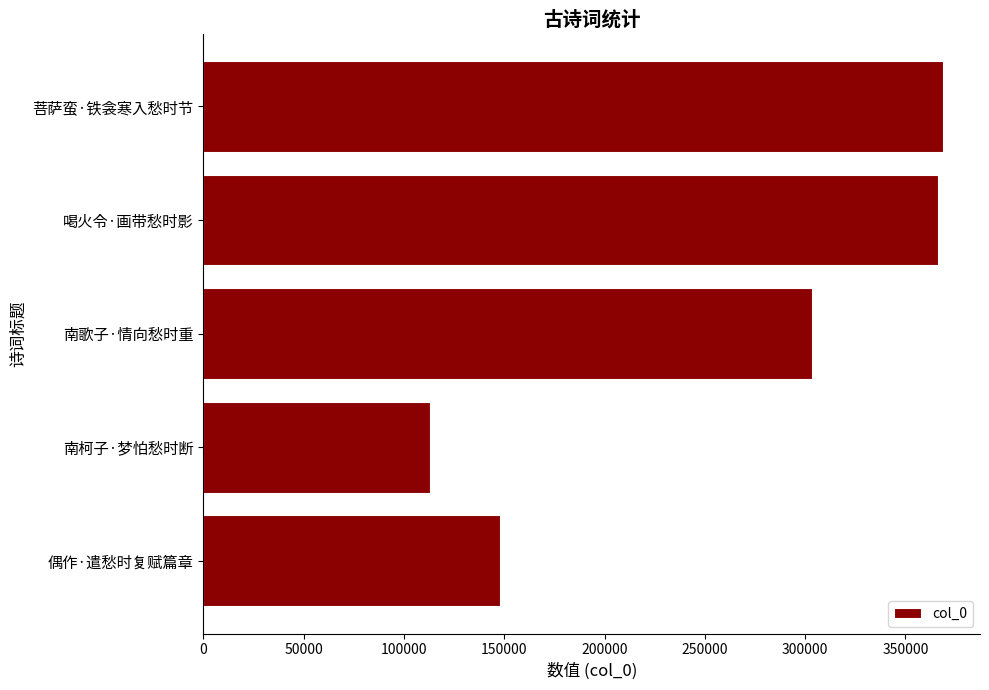

What is the change in value from 偶作·遣愁时复赋篇章 to 喝火令·画带愁时影?

+218047